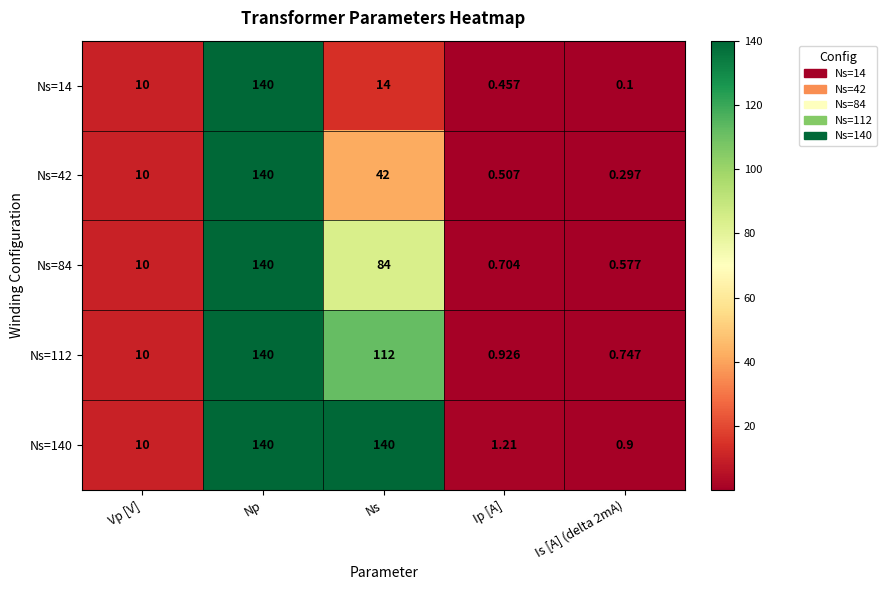

List the series in order of their overall mean, lowest first.

Ns=14, Ns=42, Ns=84, Ns=112, Ns=140